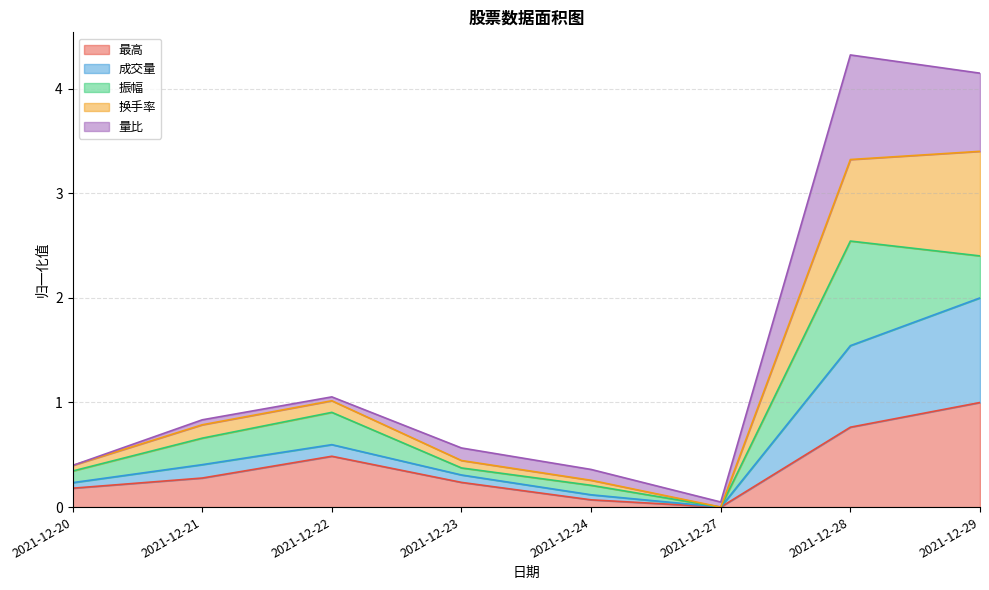

Does the chart have visible grid lines?

Yes